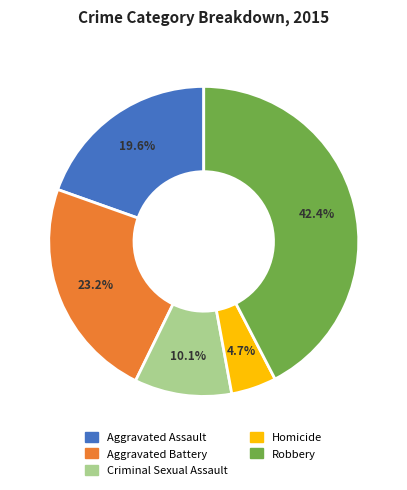

Between Robbery and Aggravated Battery, which is larger?

Robbery